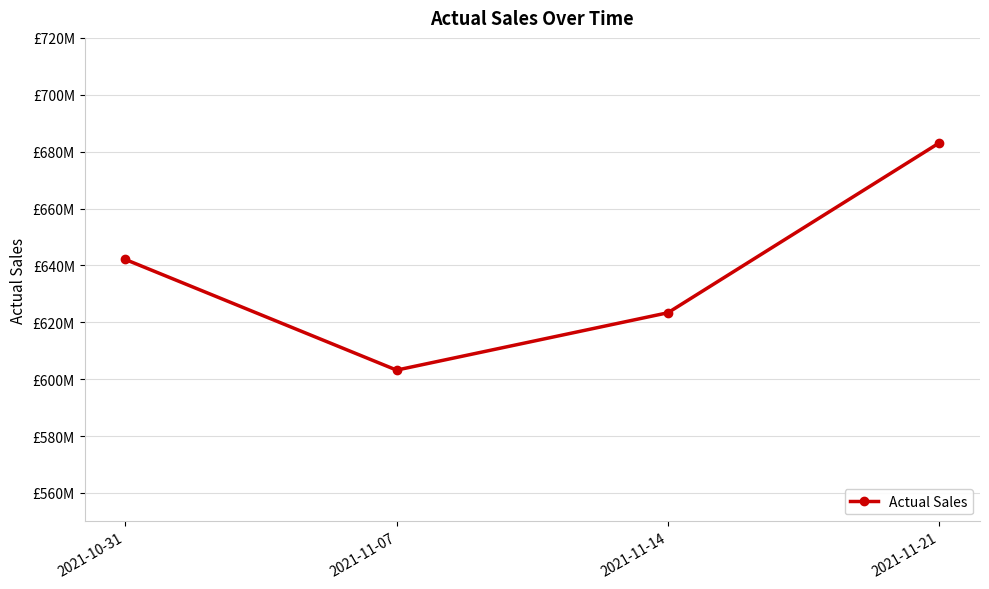

The value at 2021-11-14 is 332656876. True or false?

False